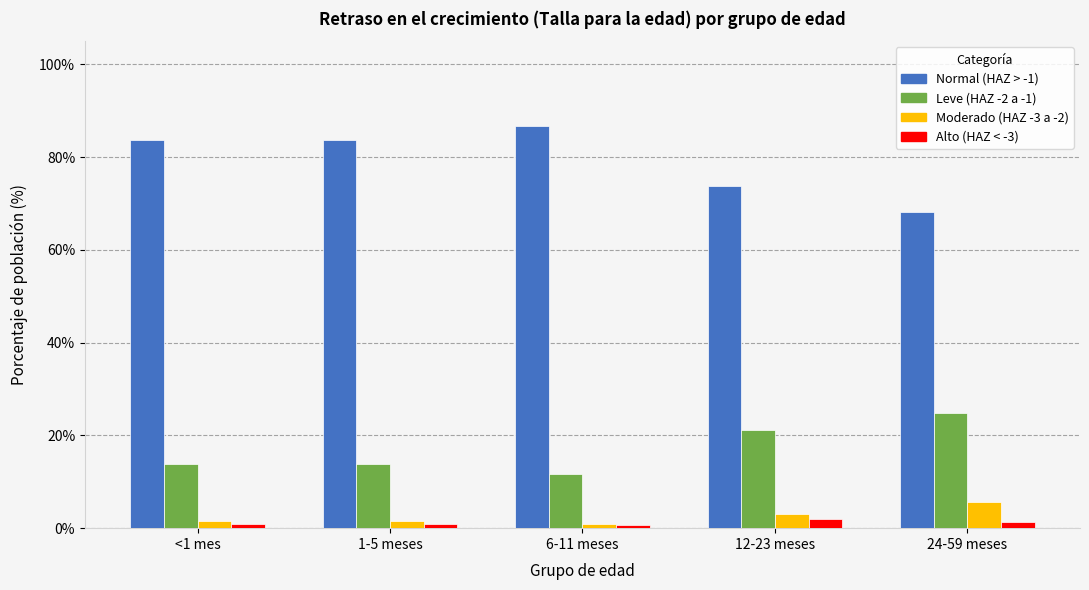

Which series has the widest spread of values?

Normal (HAZ > -1)